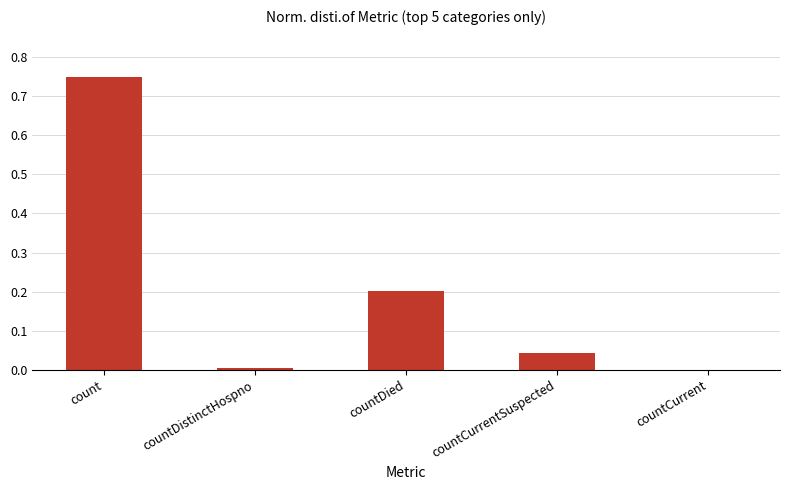

What is the sum of the values at countCurrentSuspected and countDied?

0.2